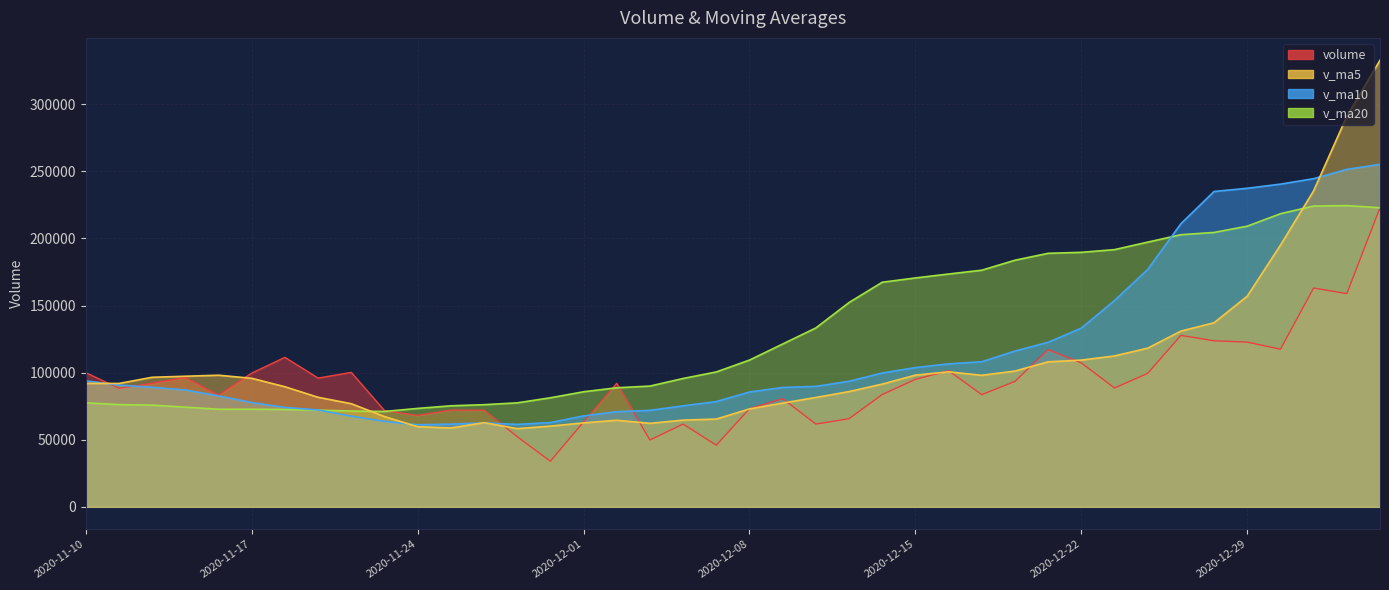

Is the value of volume at 2020-11-23 greater than the value of v_ma5 at 2020-11-24?

Yes